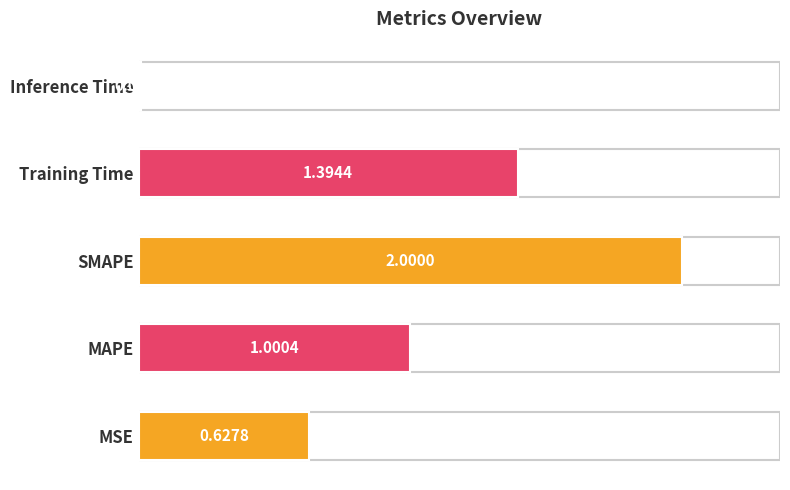

Reading right to left, what are all the values shown in this chart?

0.0	1.4	2.0	1.0	0.6